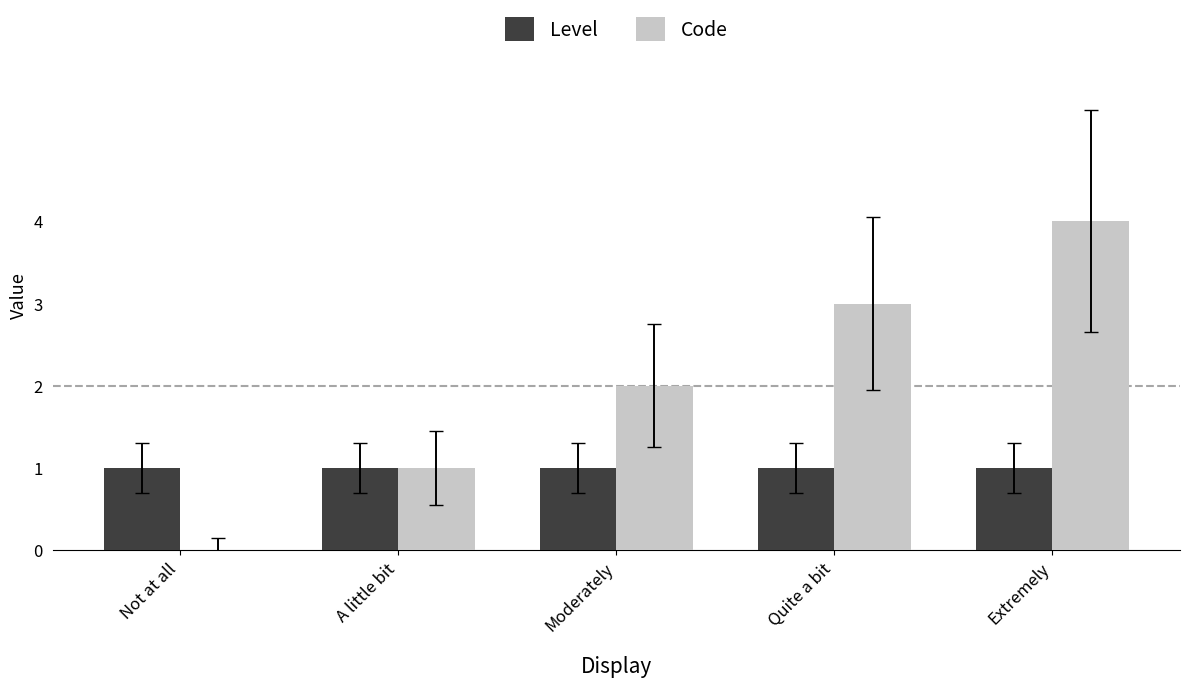

What is the sum of all Level values?

5